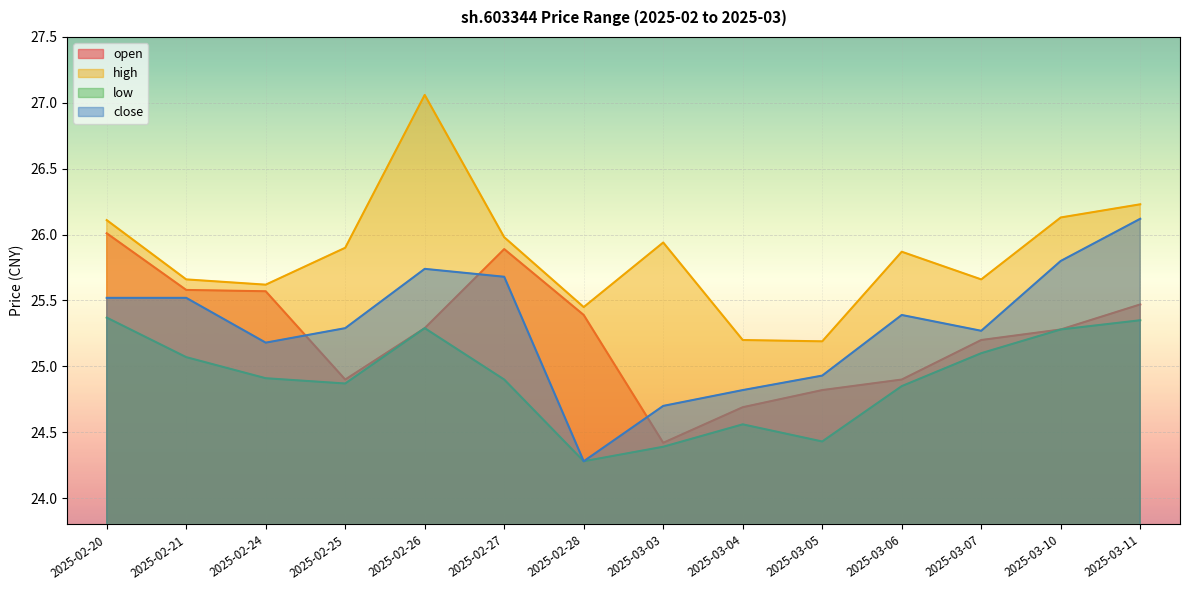

At which category does low reach its first local peak?

2025-02-26